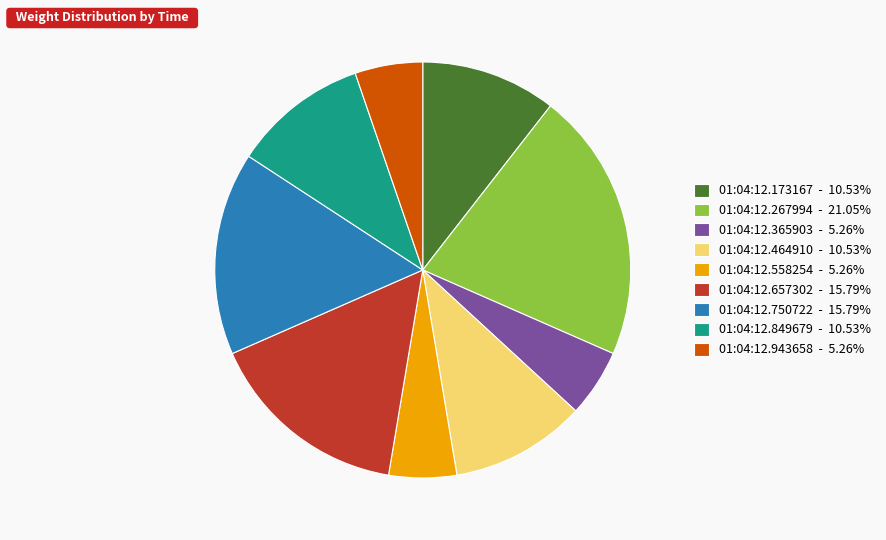

Does any single category account for the majority?

No